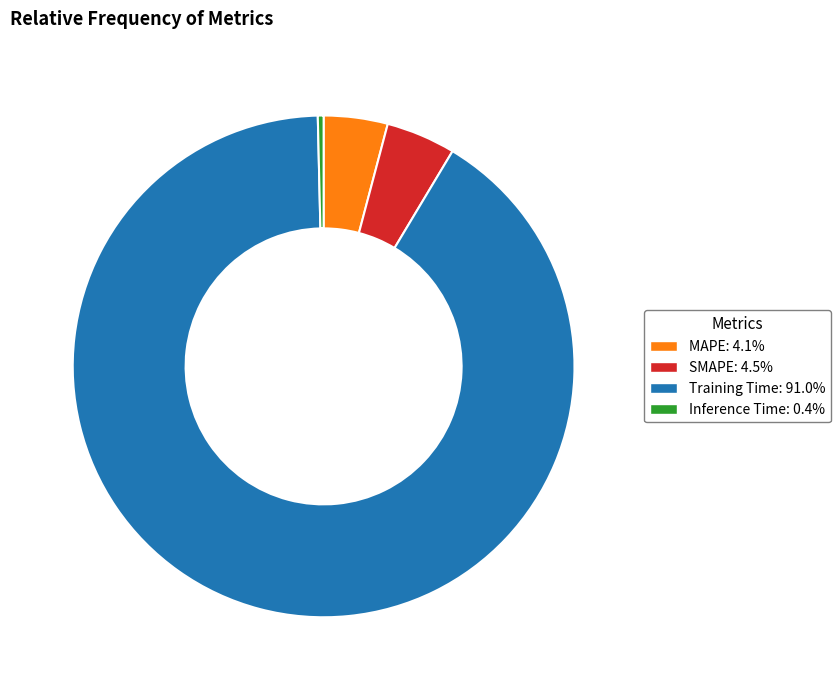

Is there a majority slice in this chart?

Yes